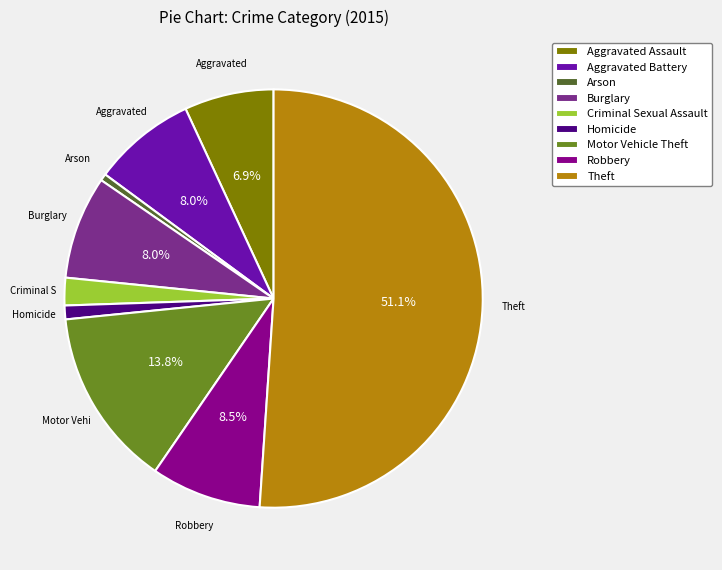

What is the total percentage of Robbery and Burglary?

16.5%